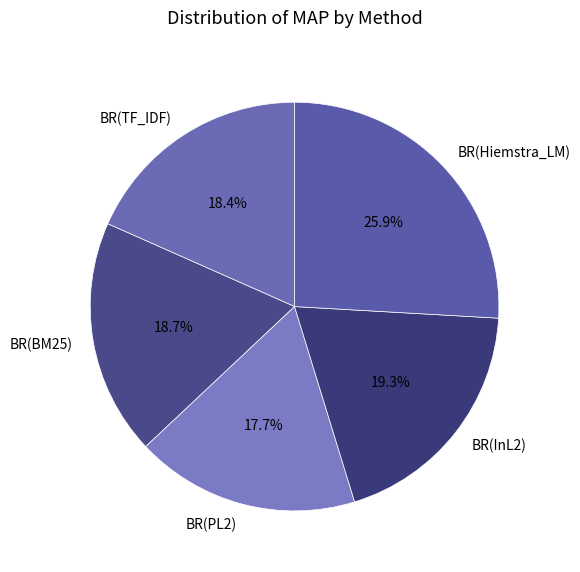

To the nearest percent, what is the difference between the largest and smallest slice percentages?

8%